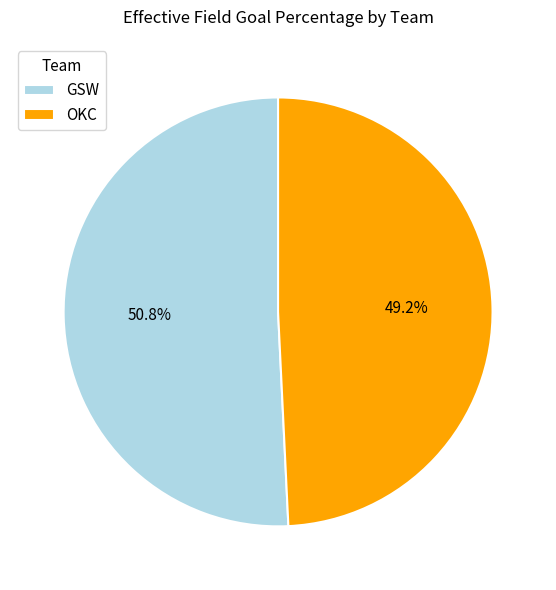

To the nearest percent, what is the average slice percentage?

50%